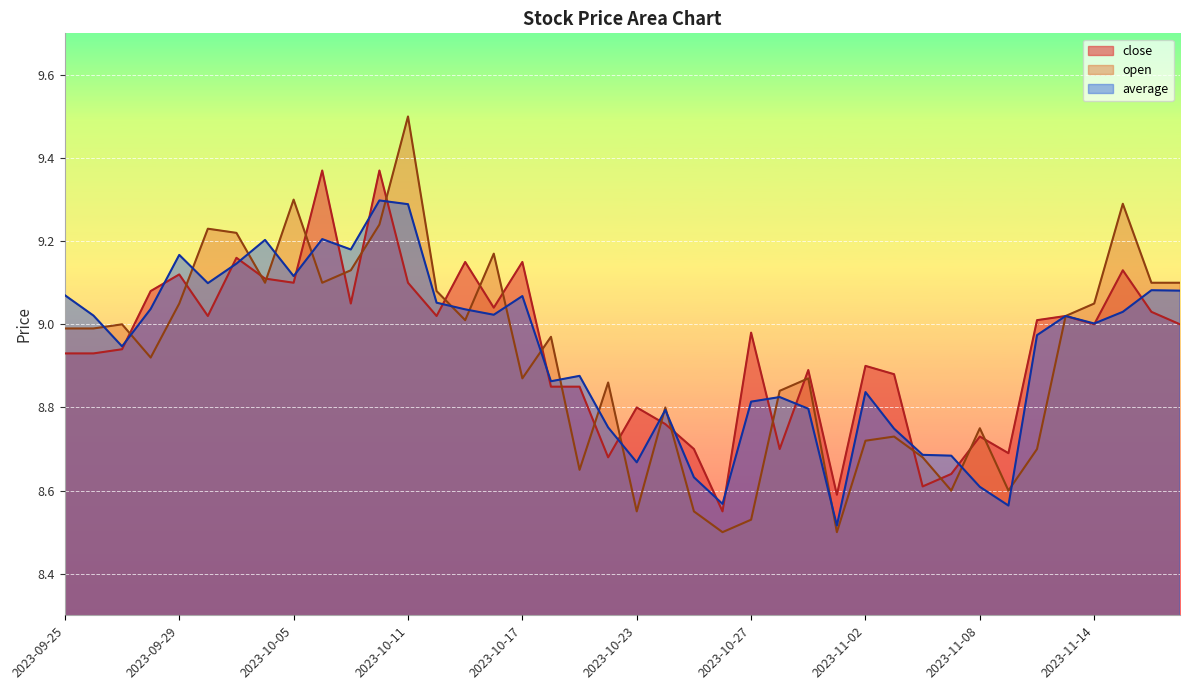

Which label corresponds to the largest value in the chart?

2023-10-11